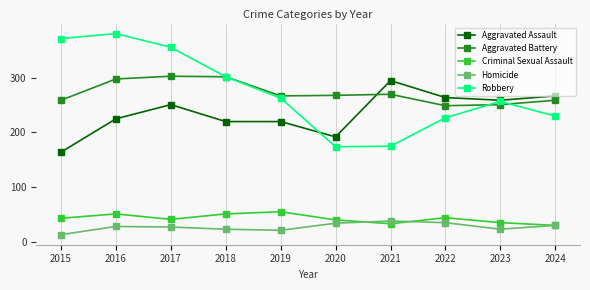

What is the minimum value shown in the chart?

13